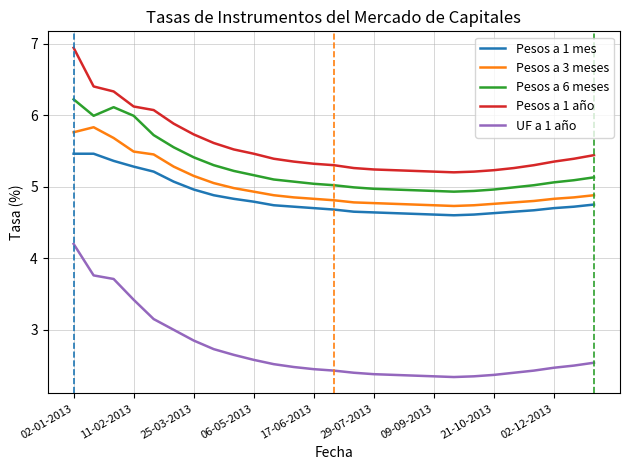

True or false: Pesos a 6 meses and Pesos a 1 mes intersect in this chart.

False